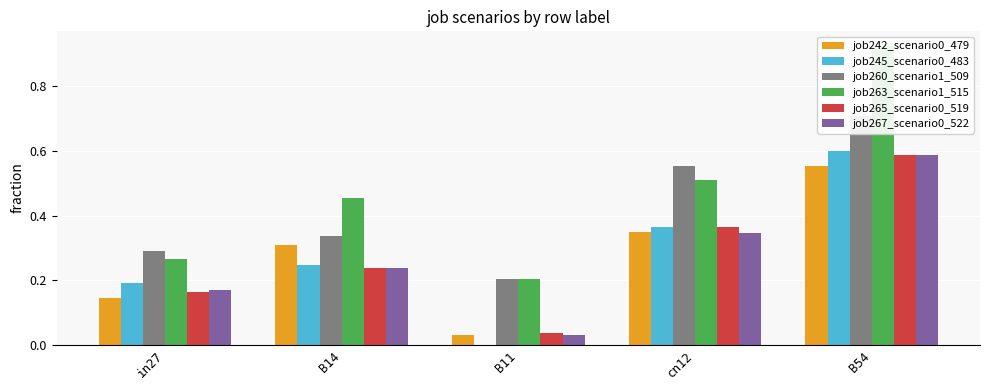

Which series has the largest total across all categories?

job263_scenario1_515